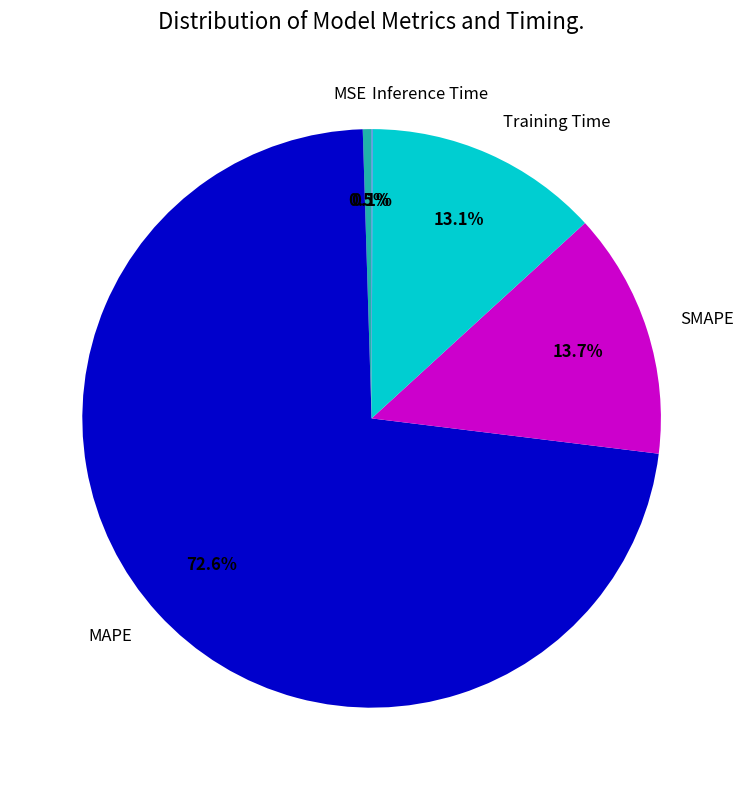

Does SMAPE account for over 50% of the chart?

No